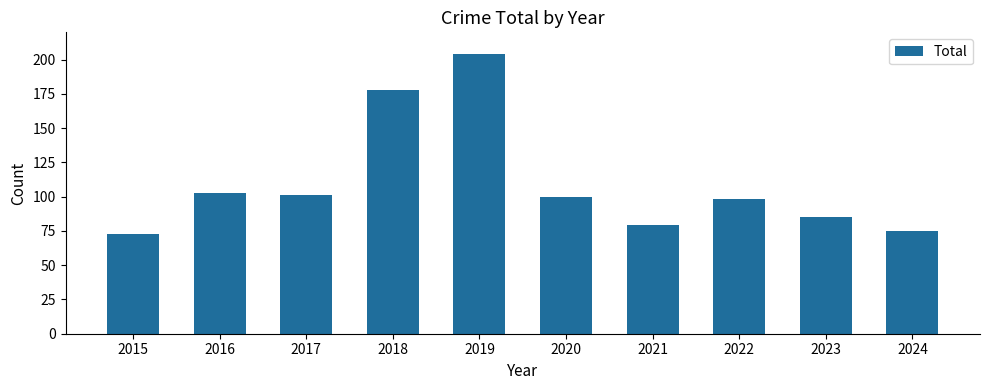

What value does the data have at 2023?

85